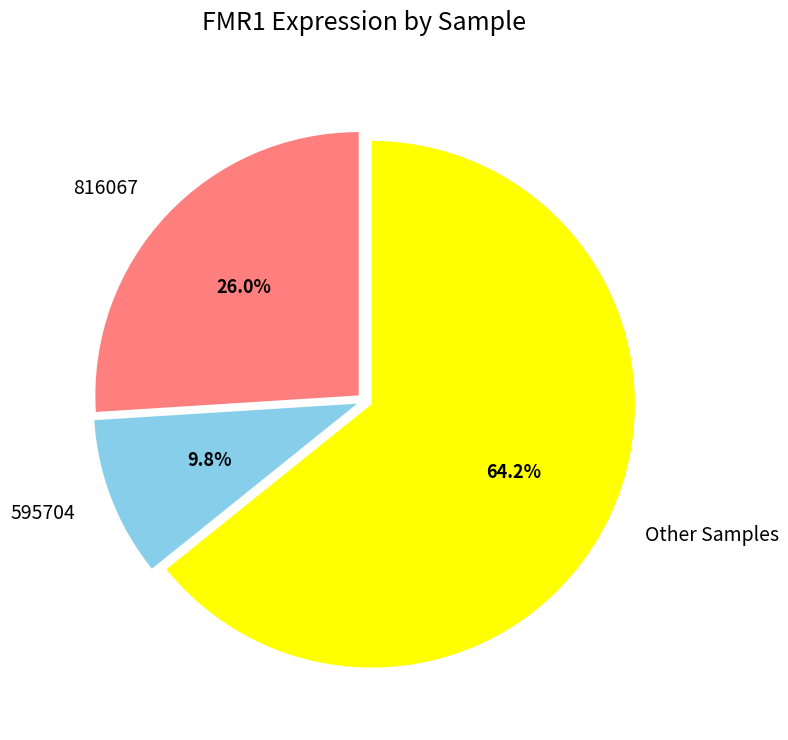

What is the total percentage of Other Samples and 816067?

90.2%